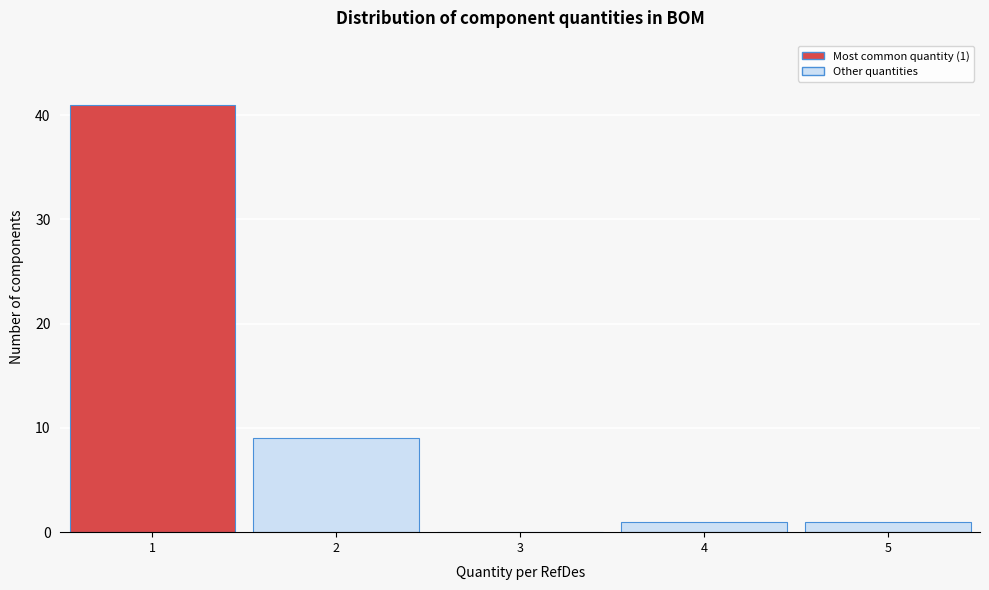

Which range on the x-axis has the tallest bar?

0.5 to 1.5